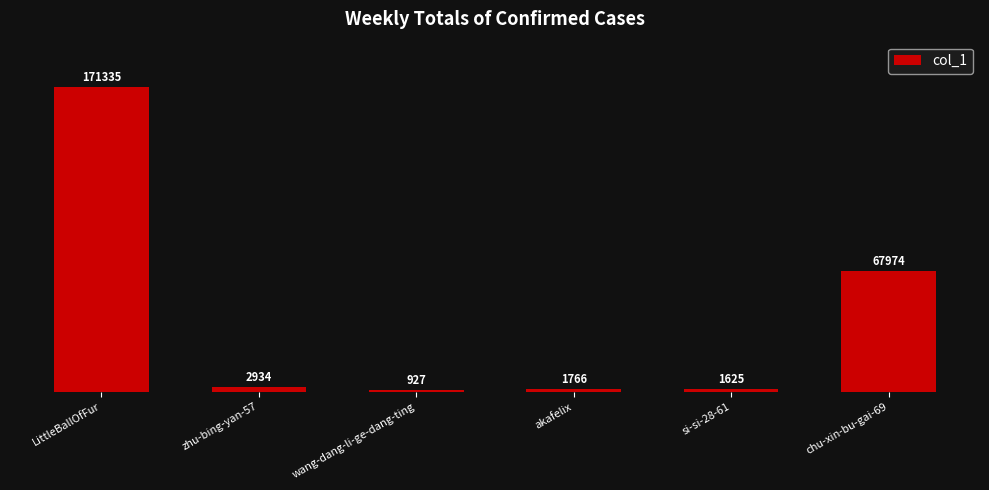

Reading left to right, list all the values displayed in this chart.

171335	2934	927	1766	1625	67974